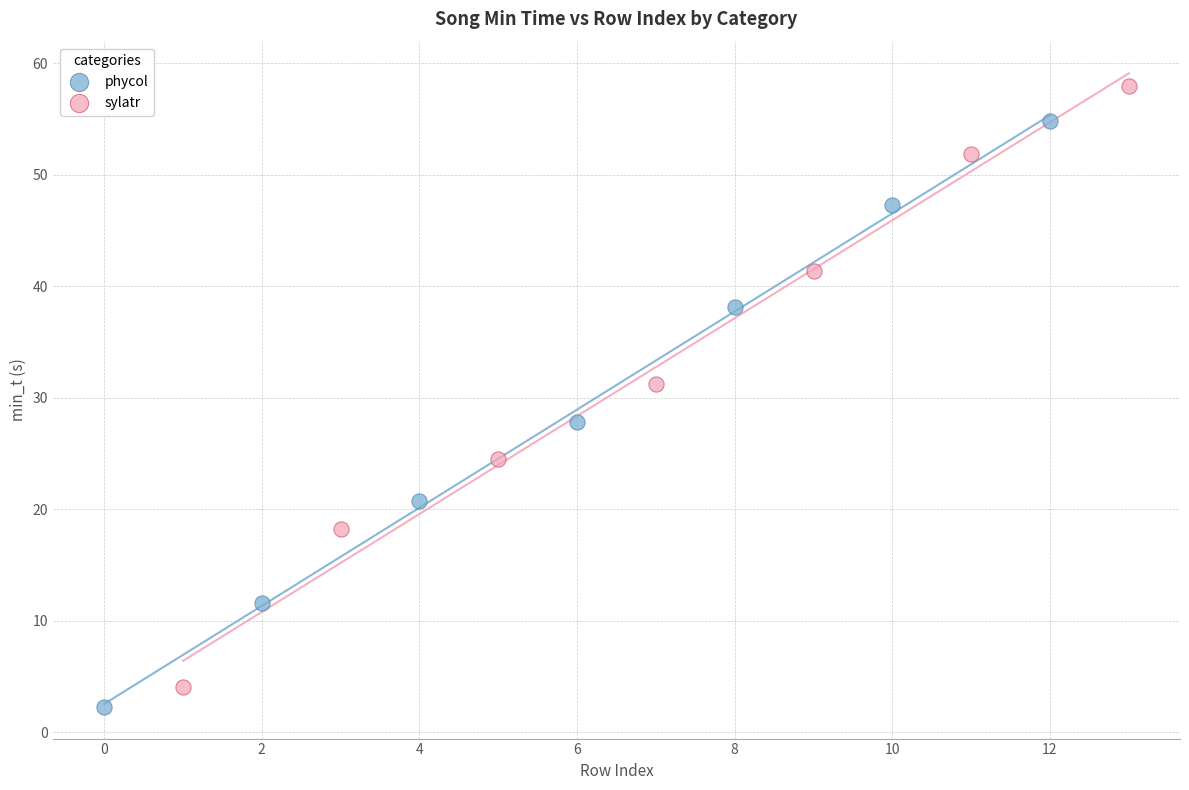

What are all the series names shown in the legend?

phycol, sylatr